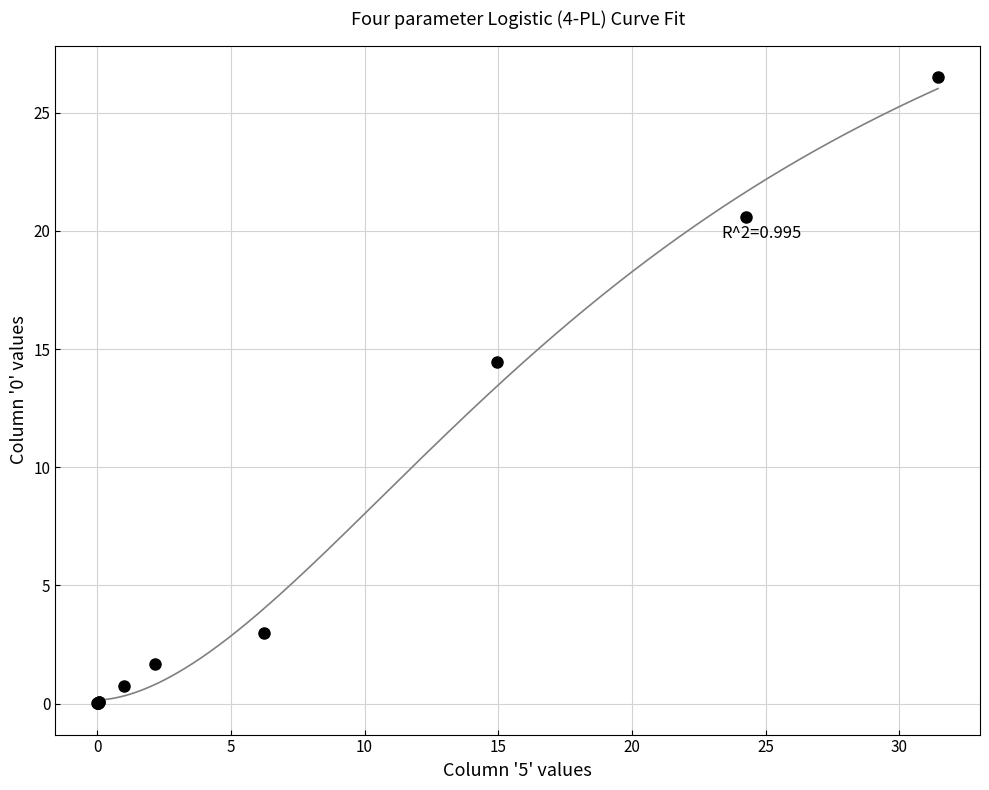

What Y value in the scatter plot is closest to 13?

14.4